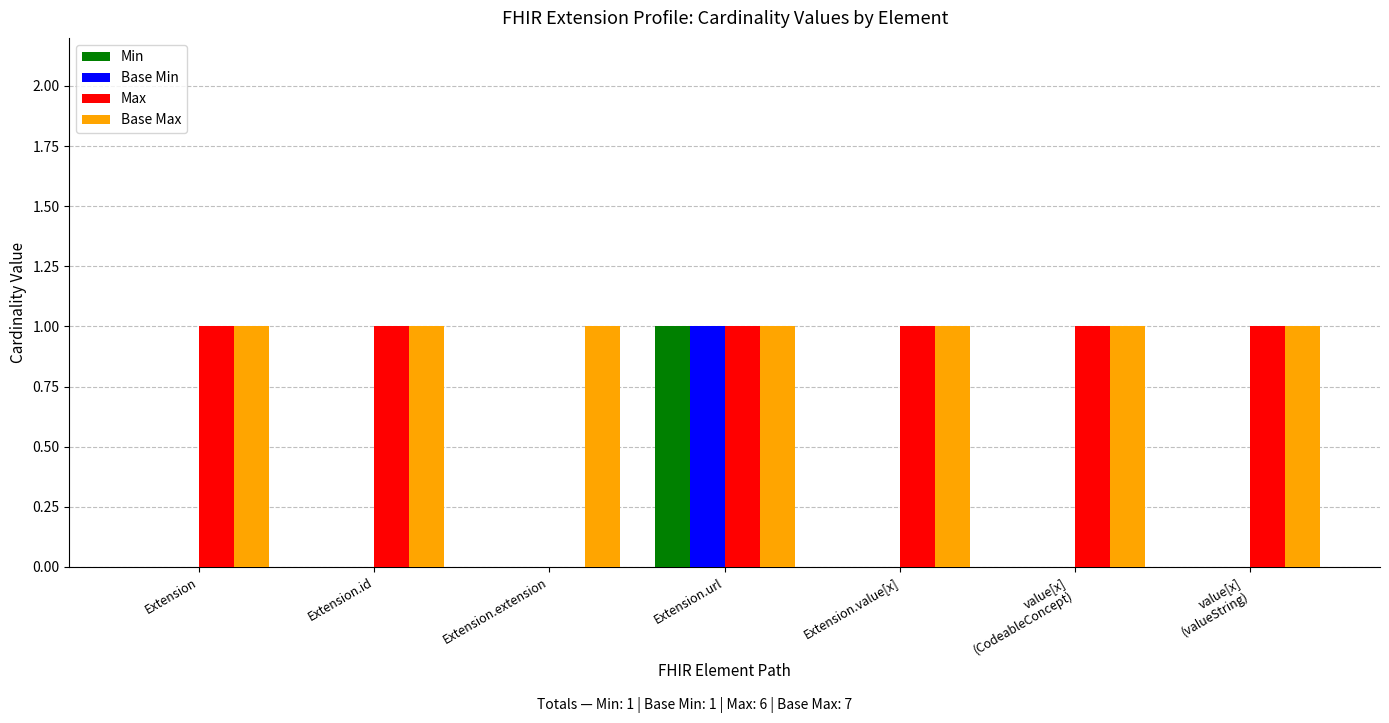

Which series has the largest total across all categories?

Base Max